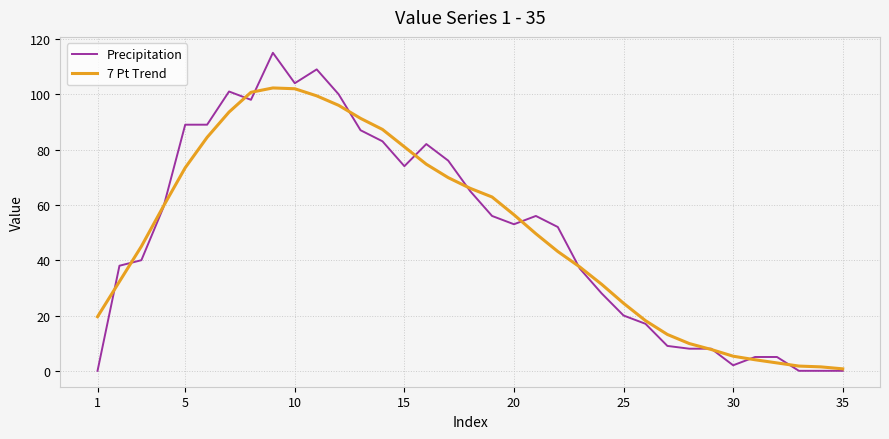

Which series has the widest spread of values?

Precipitation